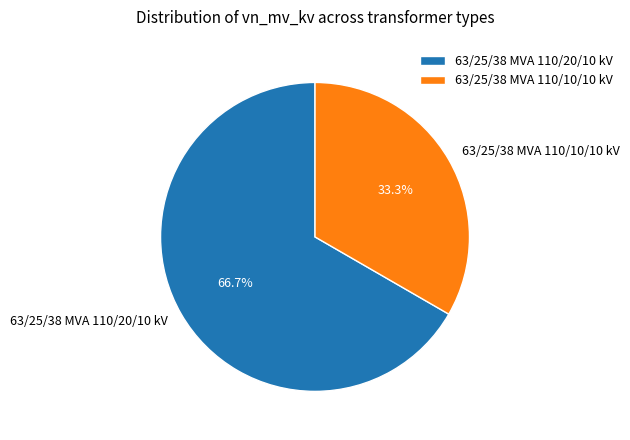

Does any single category account for the majority?

Yes